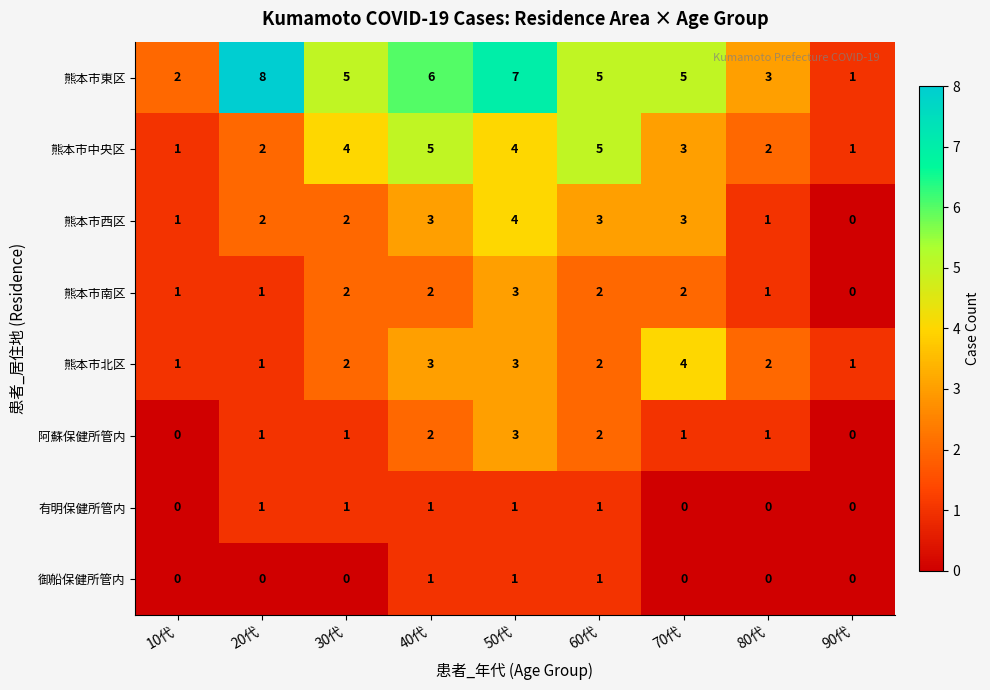

What is the sum of all 熊本市中央区 values?

27